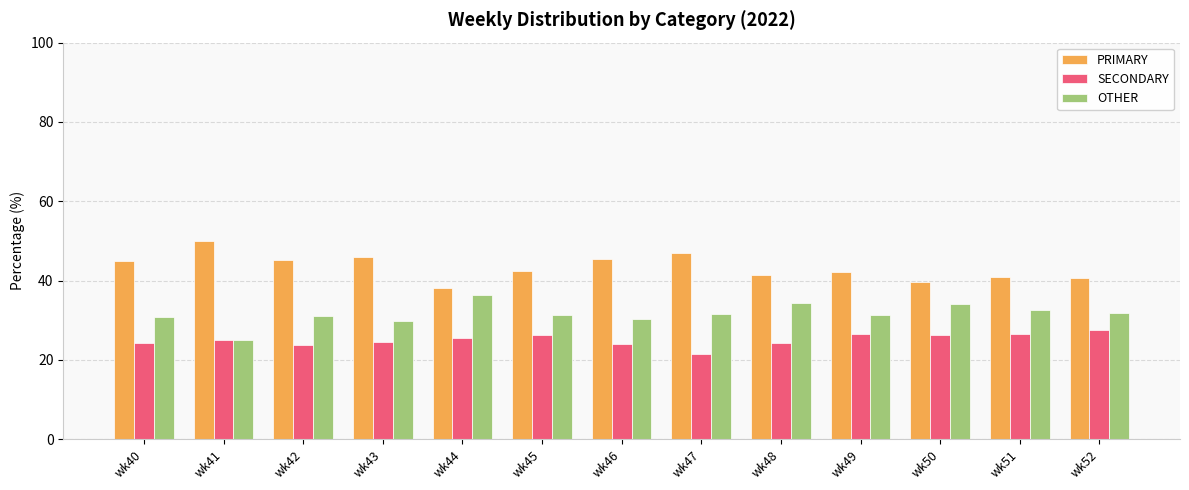

Are the bars horizontal?

No